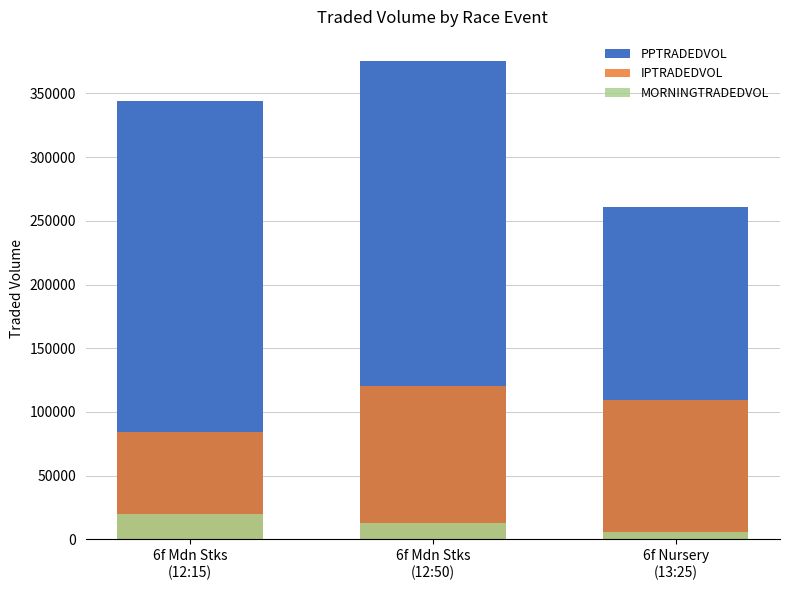

How many bars are there in each group?

3